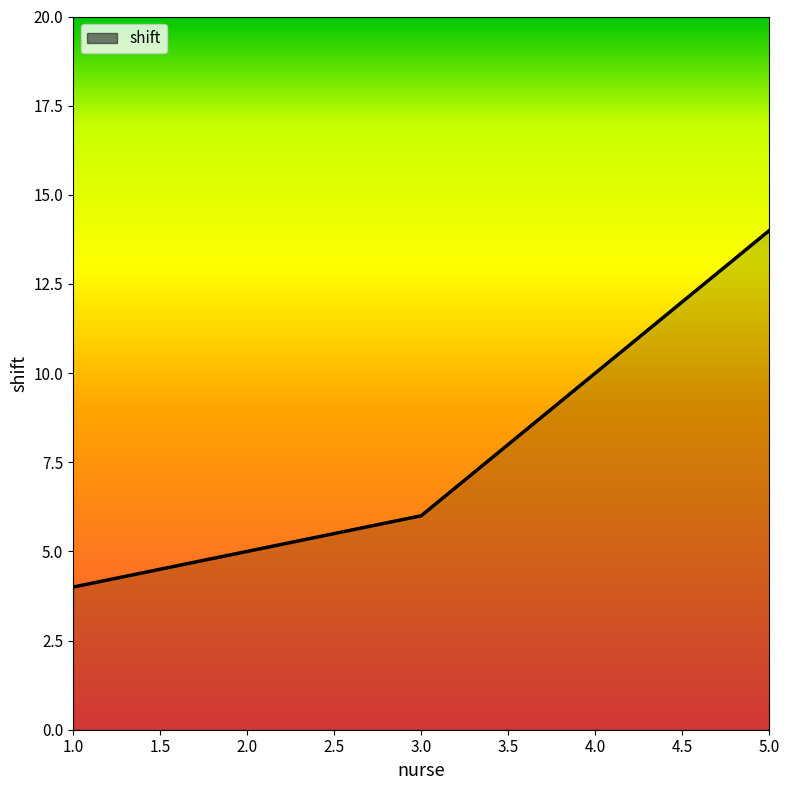

Count the number of data series in this chart.

1